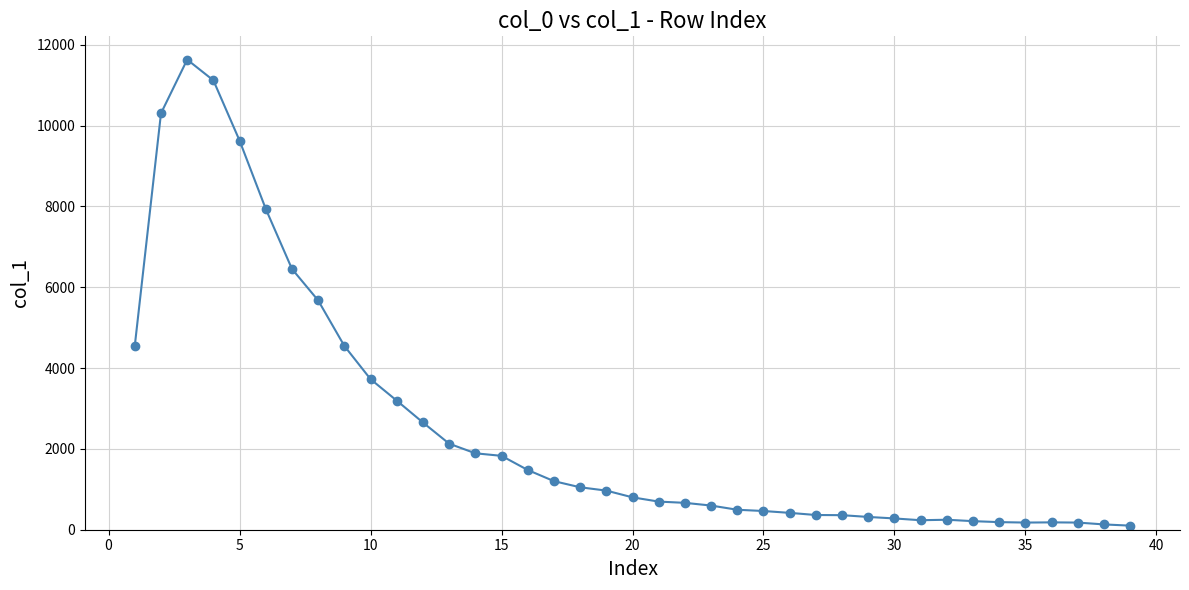

What is the greatest value displayed?

11631